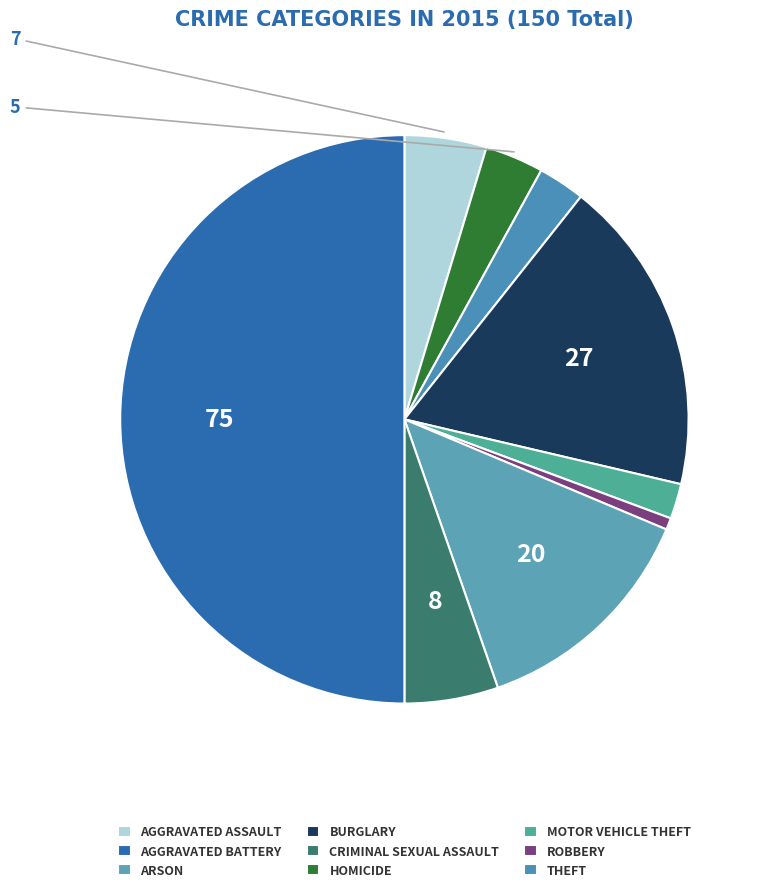

To the nearest percent, what is the difference between the largest and smallest slice percentages?

49%